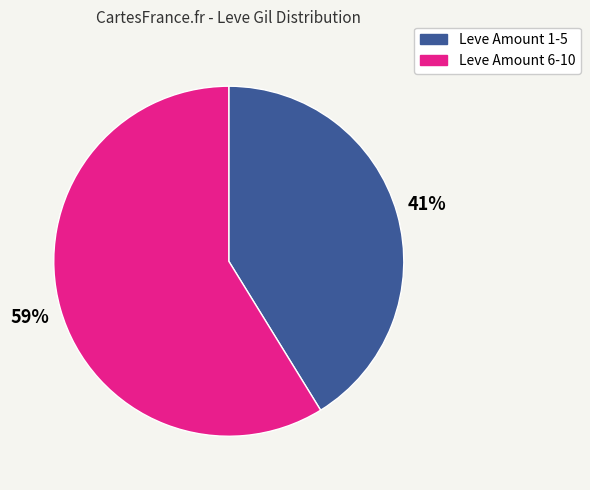

Is there any slice that represents more than half of the pie?

Yes